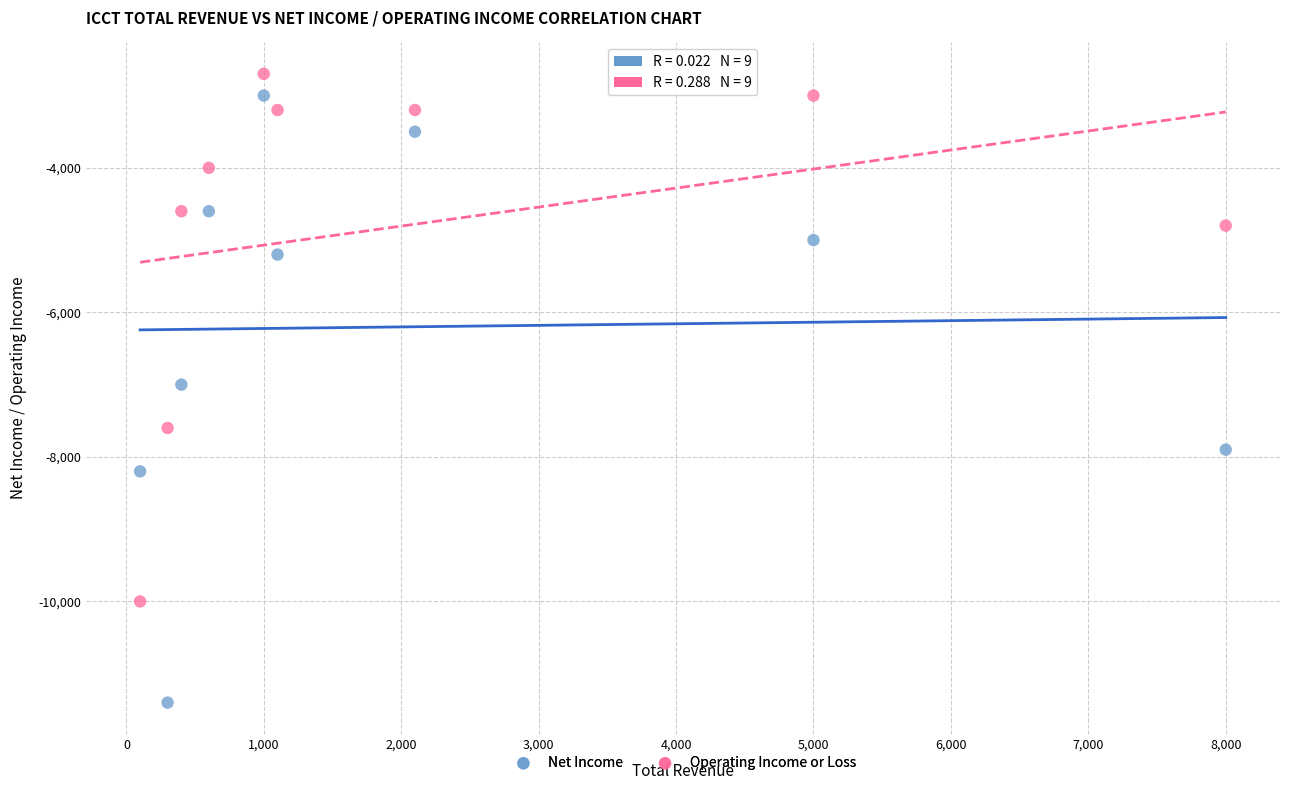

Across all data points, what is the range of Y values (max minus min)?

8700